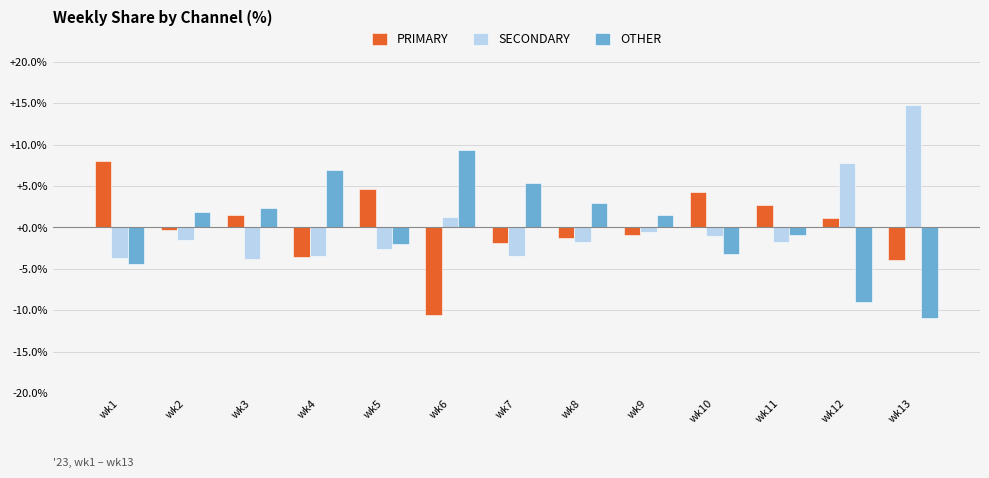

What is the highest value of the OTHER series?

9.4